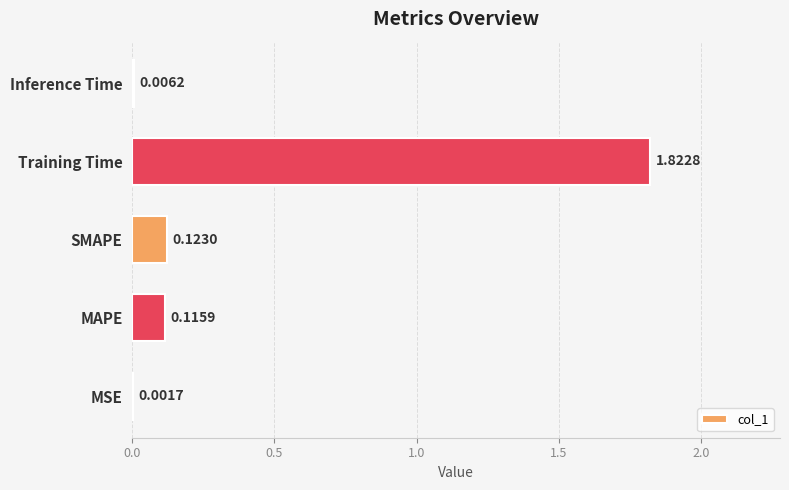

Between MSE and Training Time, which is larger?

Training Time